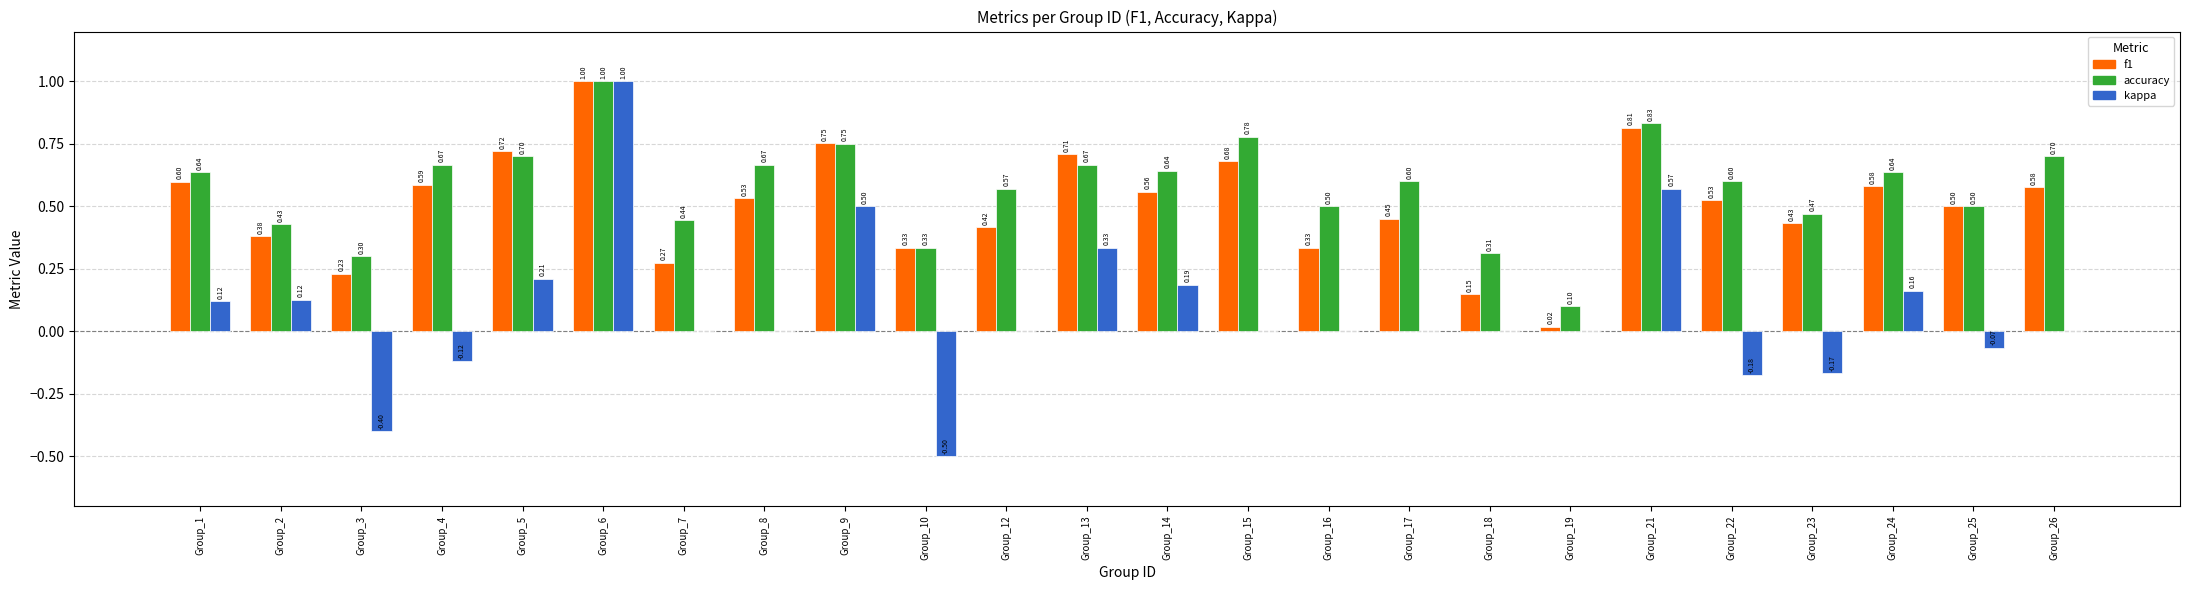

What is the sum of the accuracy values at Group_7 and Group_19?

0.5